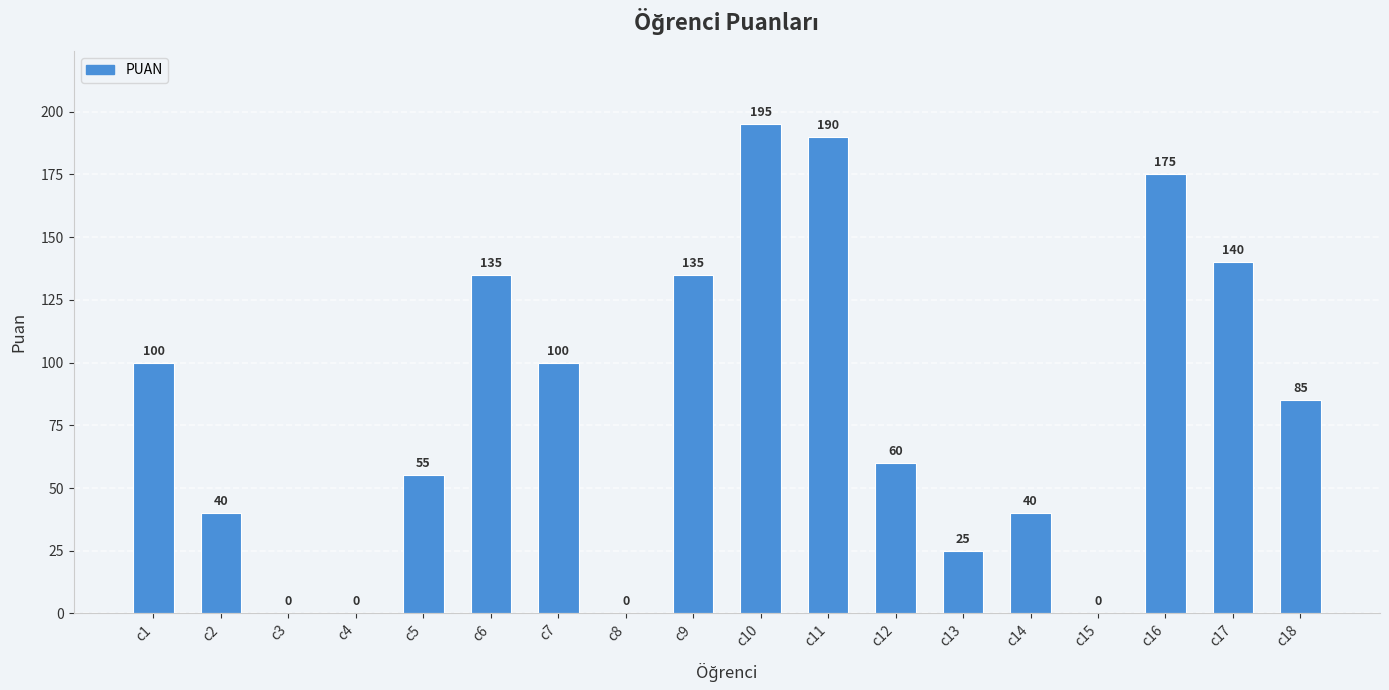

What is the sum of all values?

1475